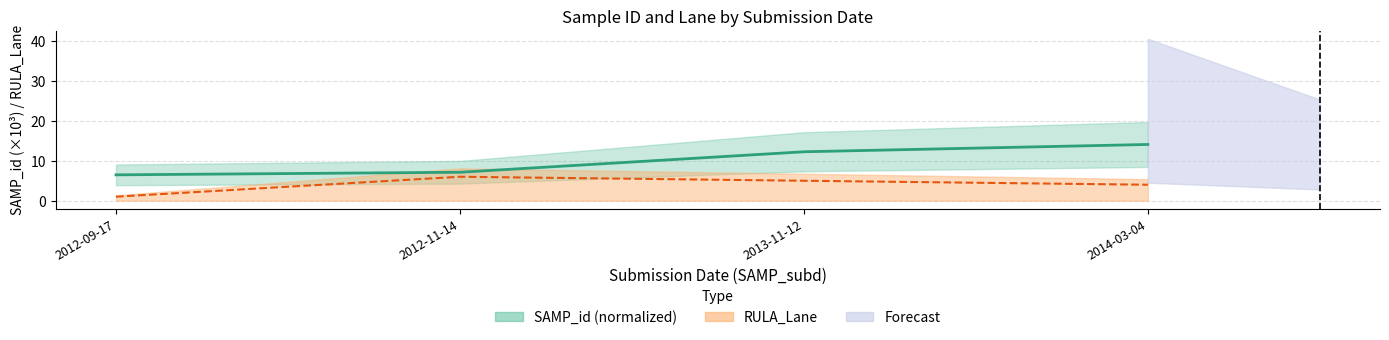

Which series has the largest range (max minus min)?

SAMP_id mean